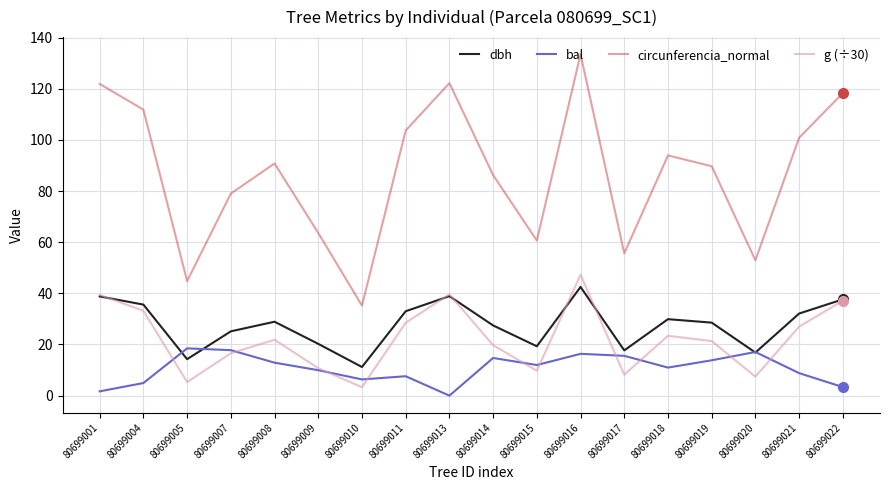

Which series changed the most between 80699004 and 80699008?

circunferencia_normal